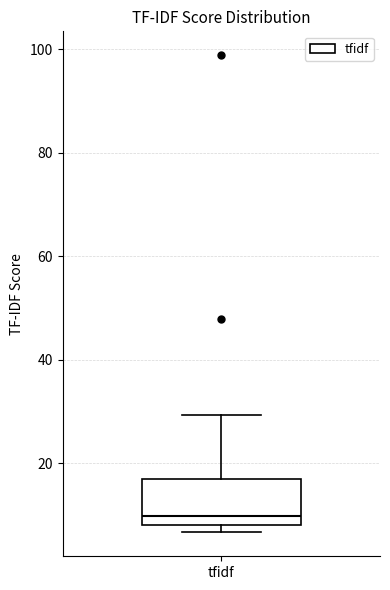

Transcribe this box plot: give where the median line is, the range the box spans, and where the two whiskers end, as read against the y-axis. The values are not printed on the chart, so give them approximately, as read against the axis.

median 10, box 8 to 16, whiskers 6 to 30